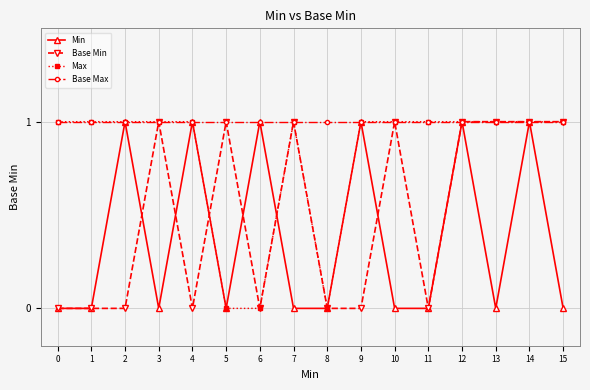

Rank the series by their average value, from highest to lowest.

Base Max, Max, Base Min, Min